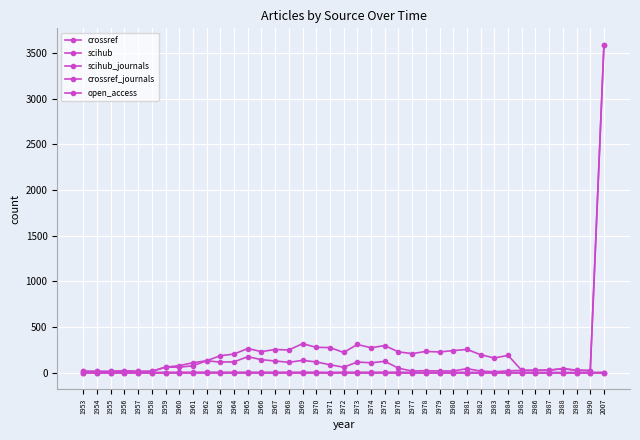

Between 1983 and 1973, which is larger?

1973